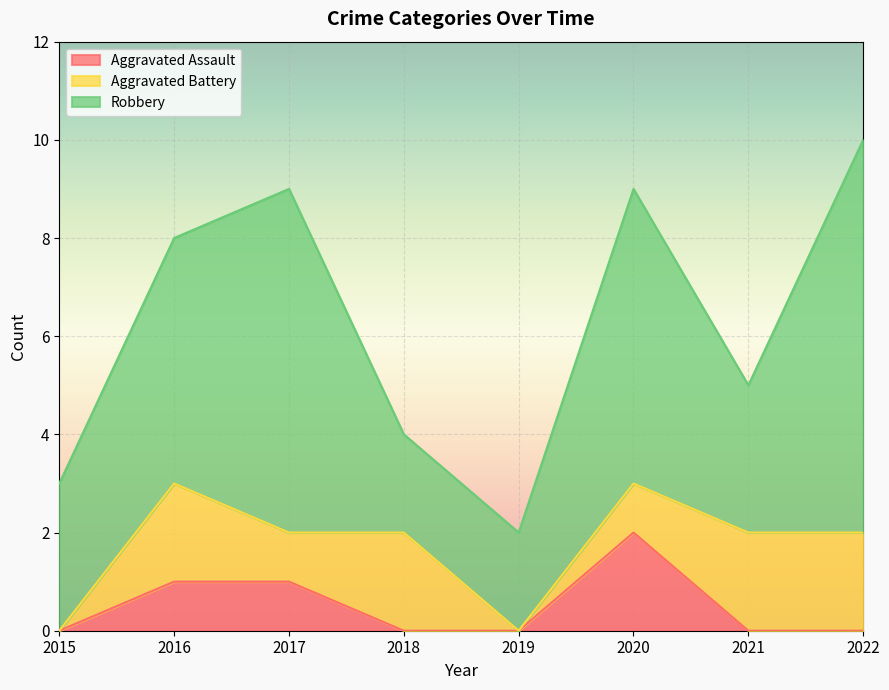

At which label does Robbery first exceed 5?

2017